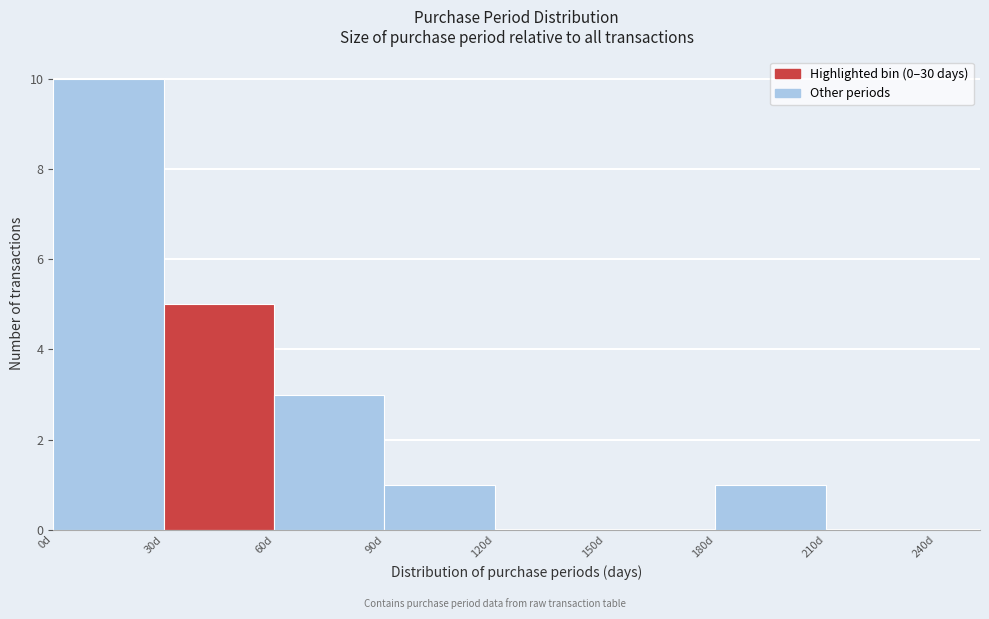

Over which range of the x-axis is the bar tallest?

0 to 30